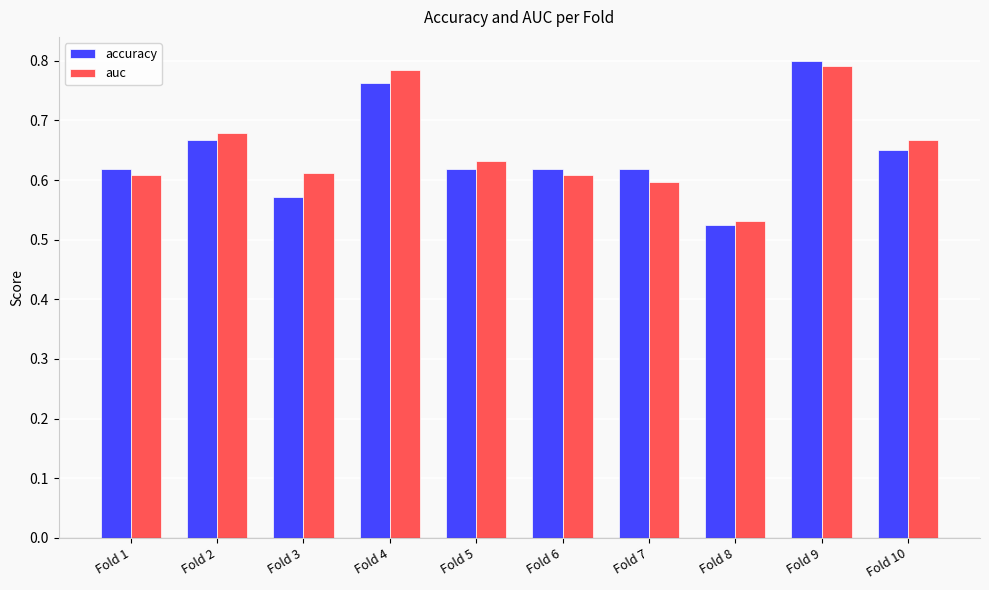

Between Fold 4 and Fold 6, which series saw the biggest shift?

auc